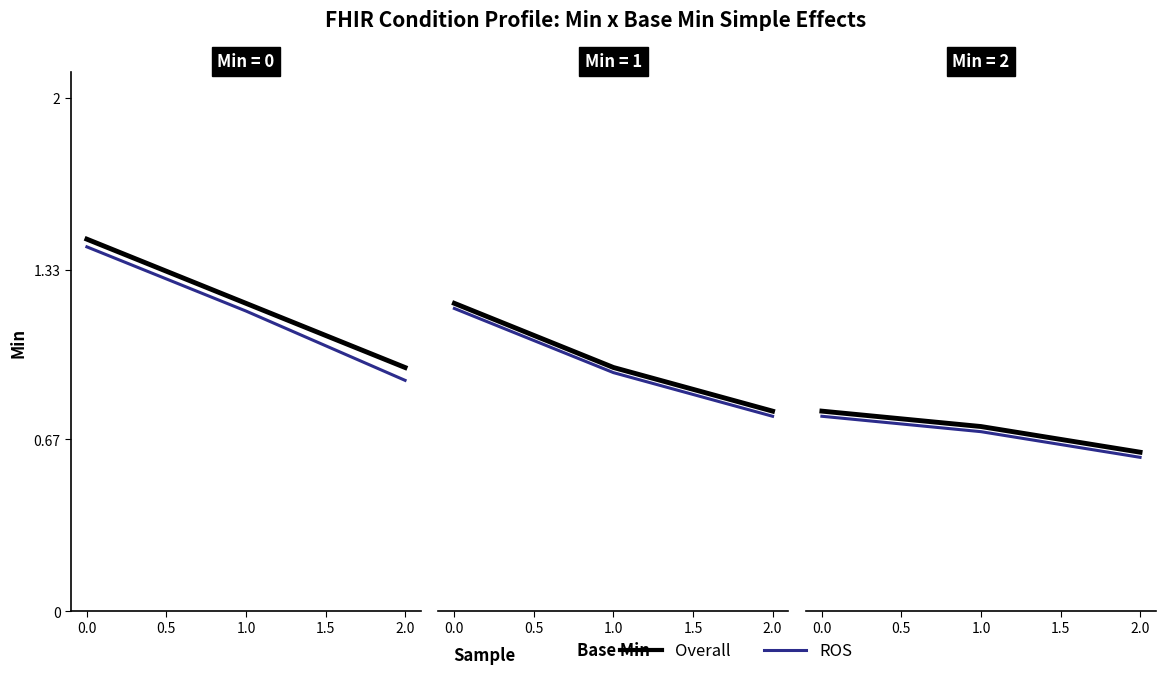

Is it true that ROS equals 0.8 at 0.0?

True